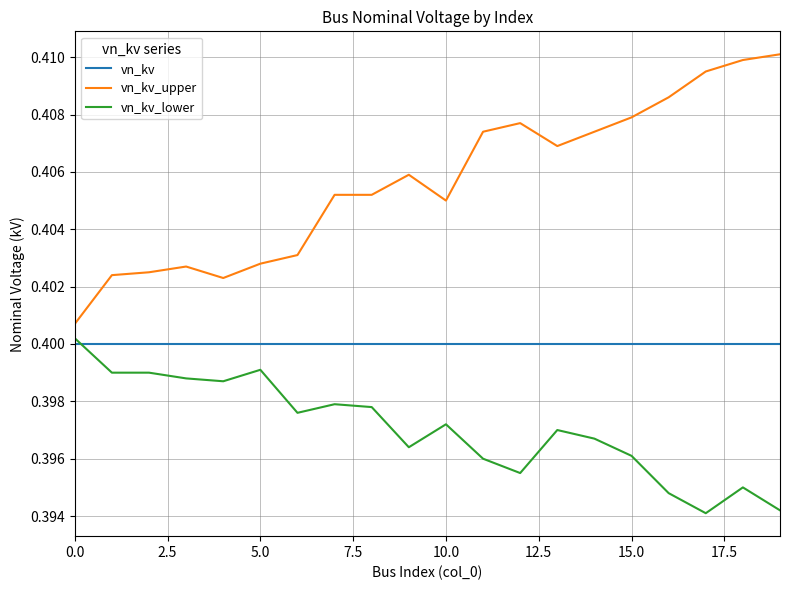

List the series in order of their peak value, lowest first.

vn_kv, vn_kv_lower, vn_kv_upper